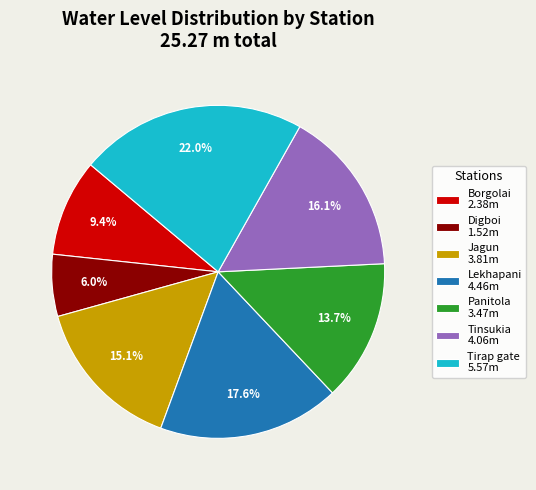

To the nearest percent, what is the difference between the largest and smallest slice percentages?

16%